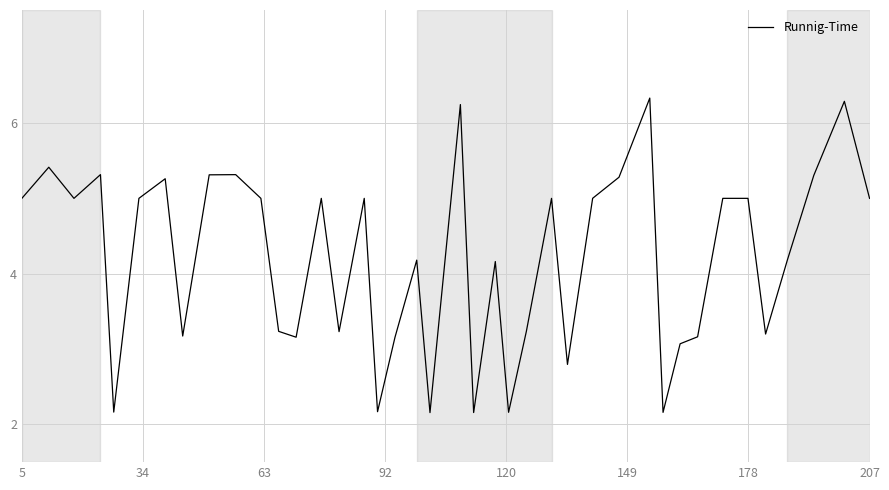

What is the smallest value displayed?

2.2